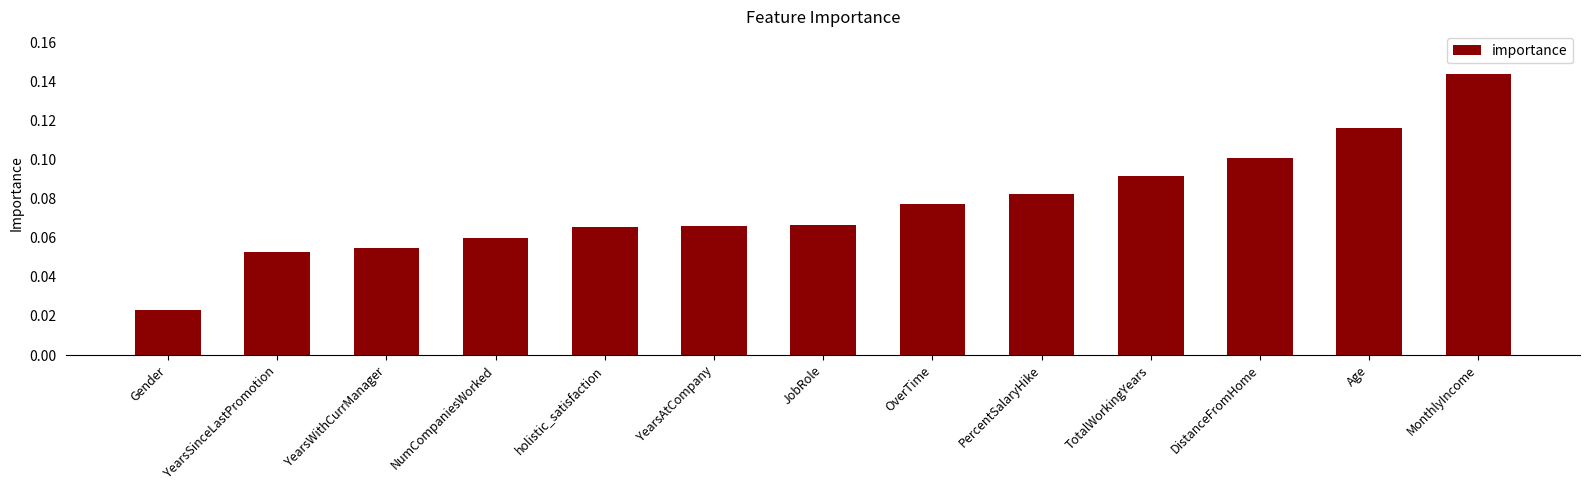

What is the label of the 13th bar from the right?

Gender